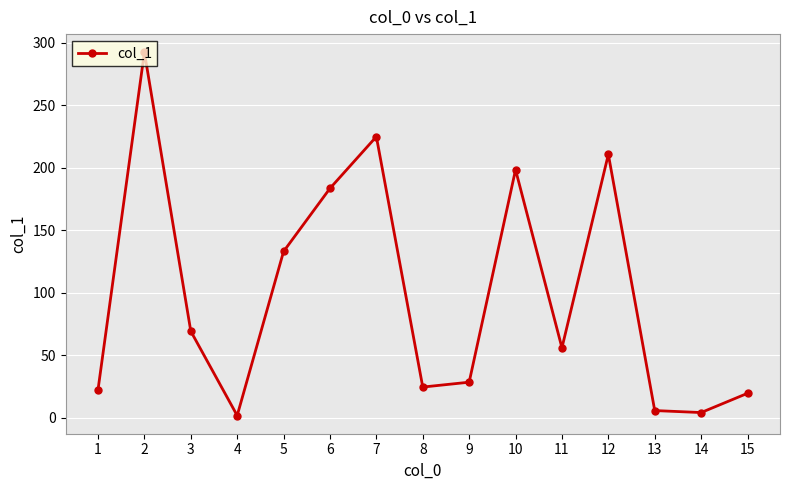

Reading left to right, list all the values displayed in this chart.

1=22.3	2=292.4	3=69.2	4=1.7	5=133.0	6=183.5	7=224.9	8=24.5	9=28.4	10=198.4	11=55.9	12=210.7	13=5.7	14=4.1	15=19.5